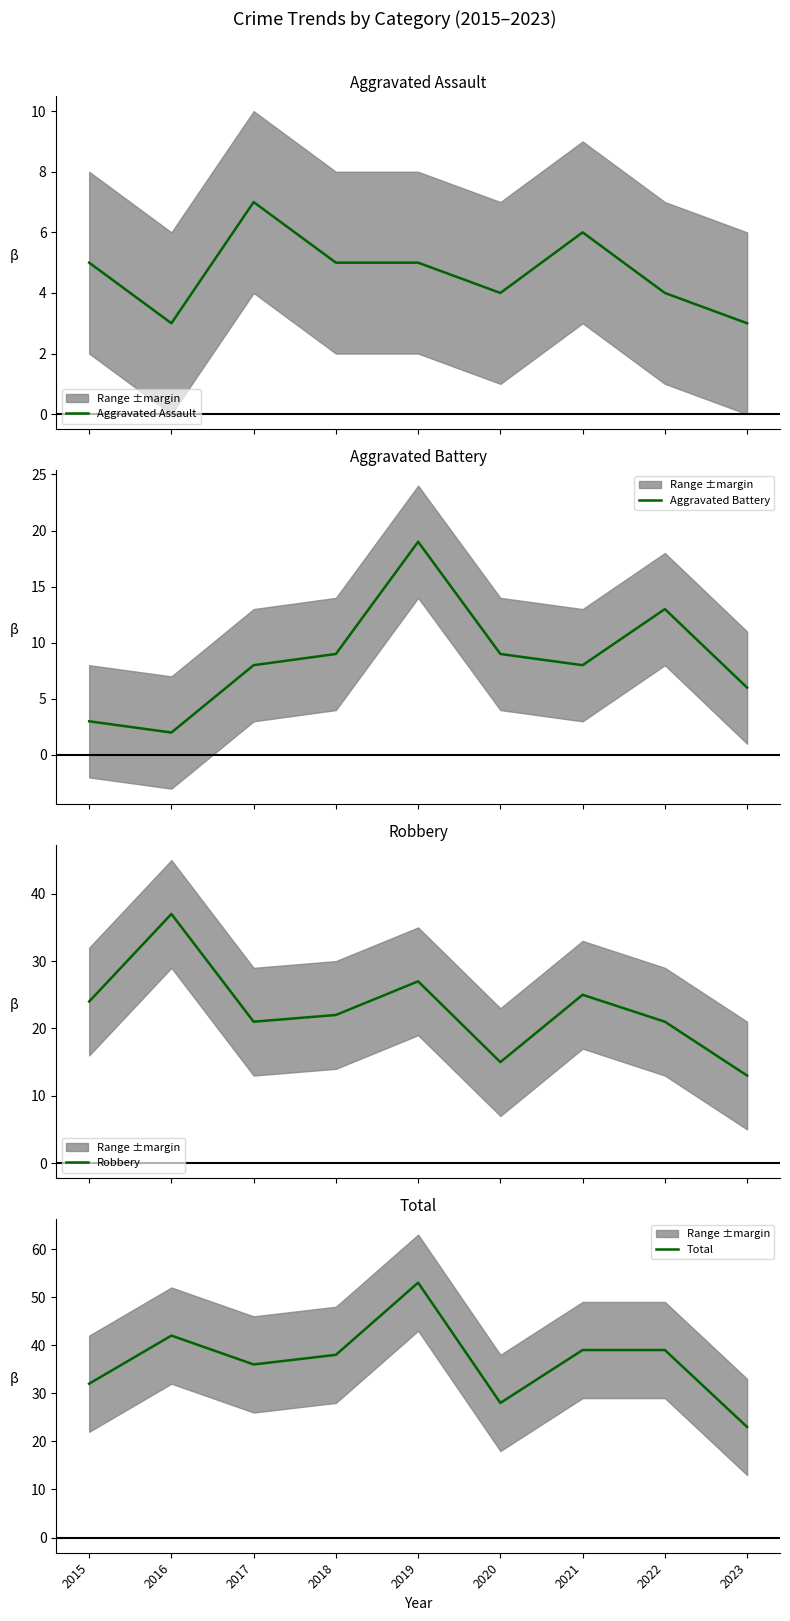

How many distinct data groups are displayed?

4